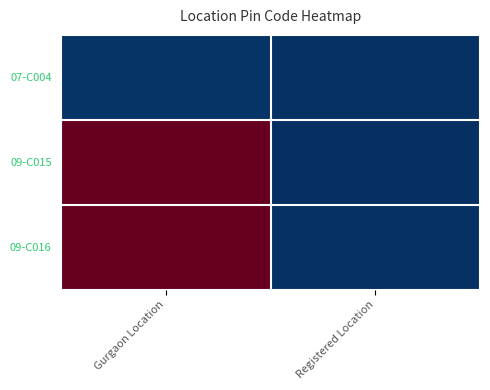

List the series in order of their peak value, highest first.

09-C015, 09-C016, 07-C004